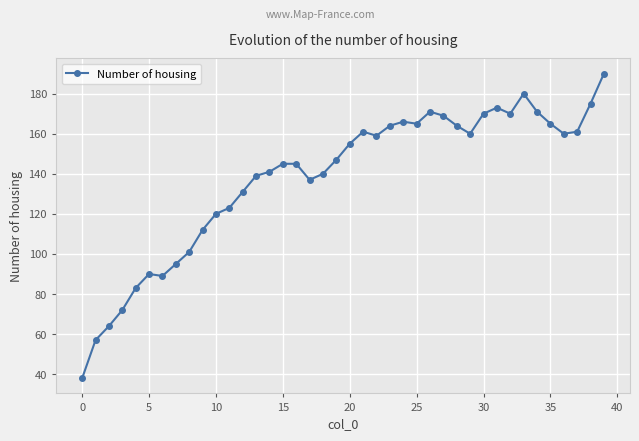

What is the smallest value displayed?

38